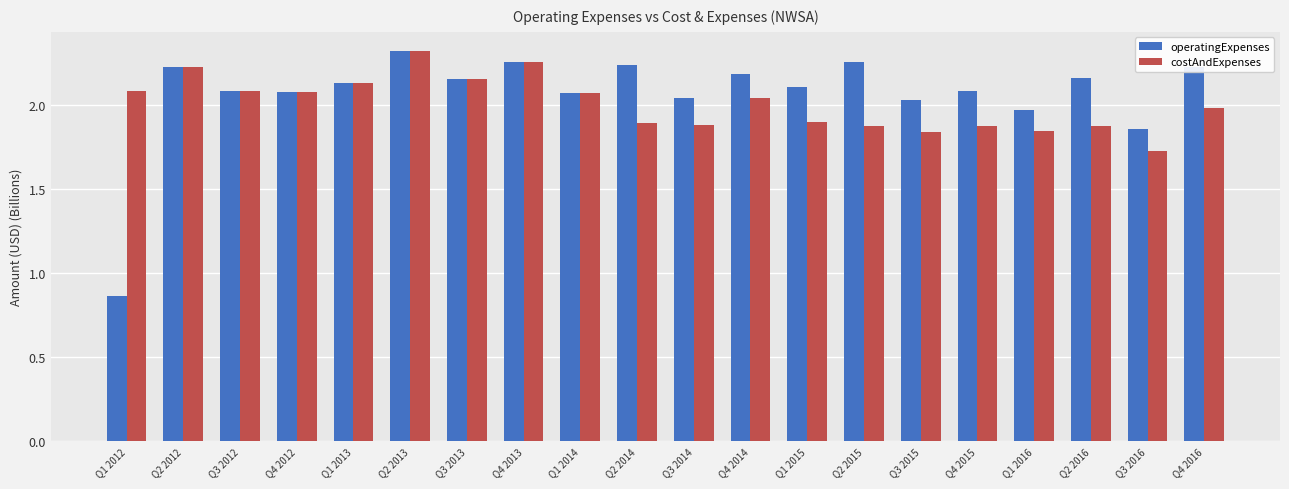

True or false: costAndExpenses has a value of 1.1 at Q2 2014.

False